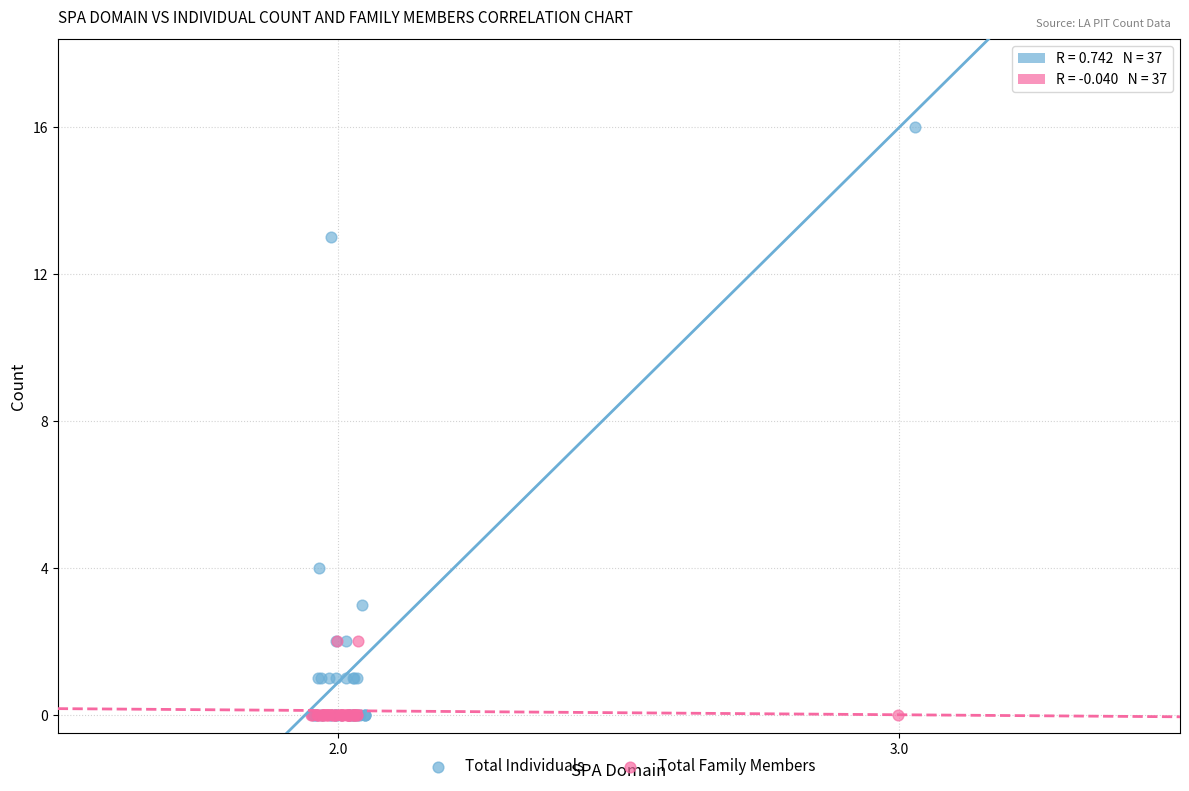

Which series has the widest spread of Y values?

Total Individuals